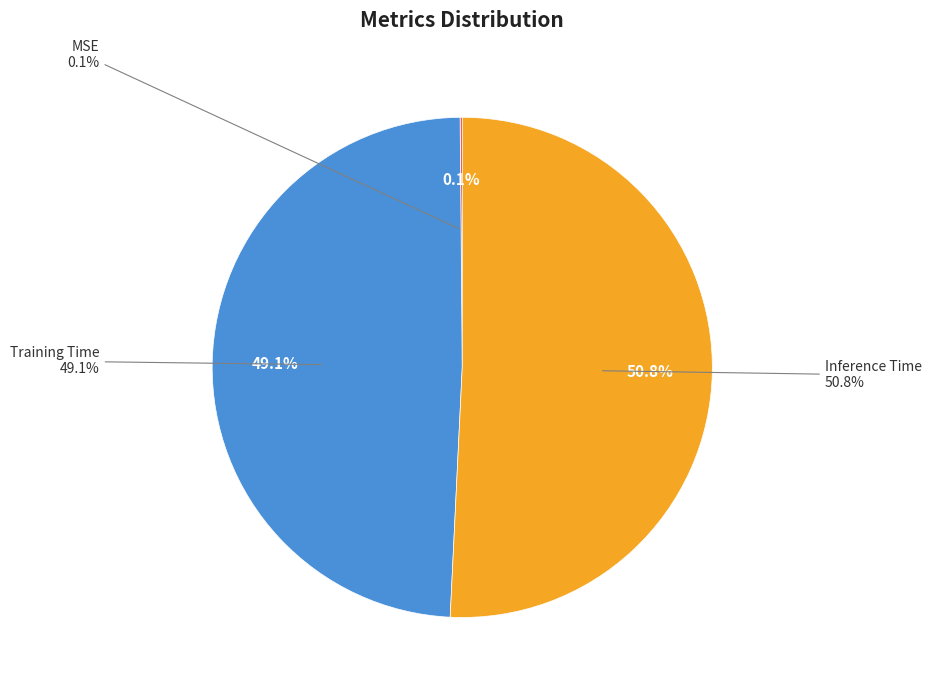

How much of the chart is everything except Inference Time?

49.2%